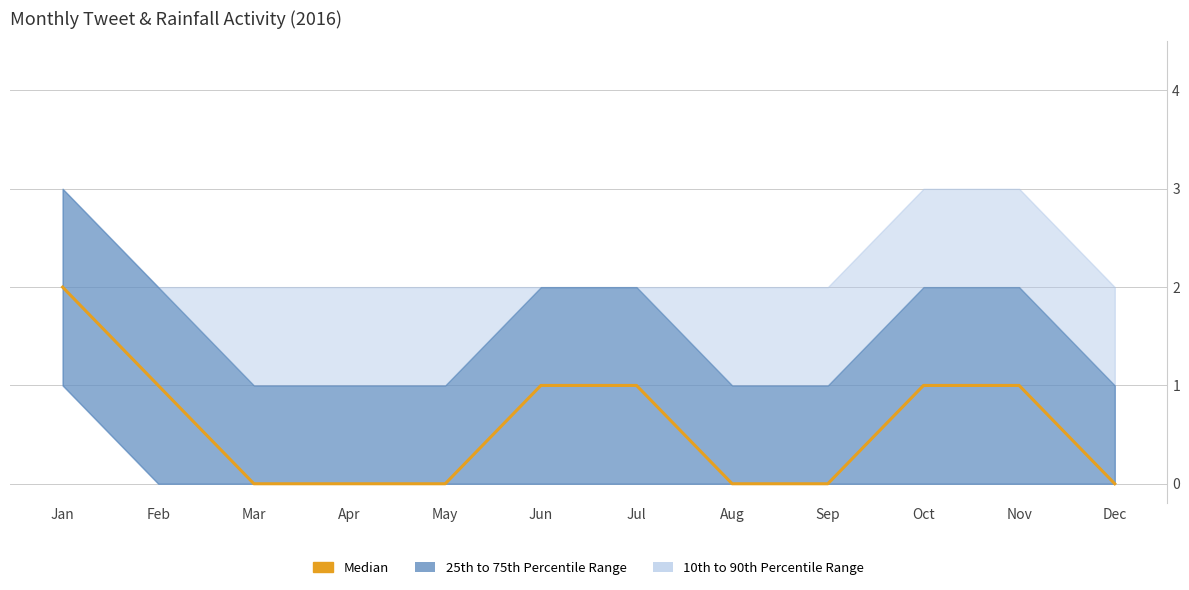

At which label is the value closest to 1?

Feb